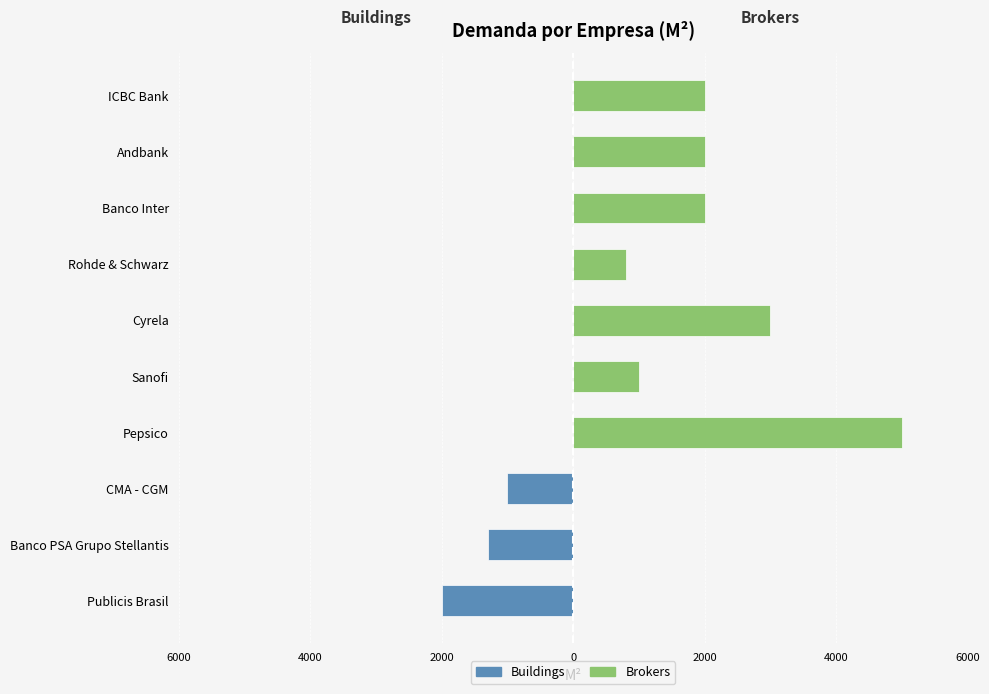

The value of Brokers at Sanofi is 546. True or false?

False